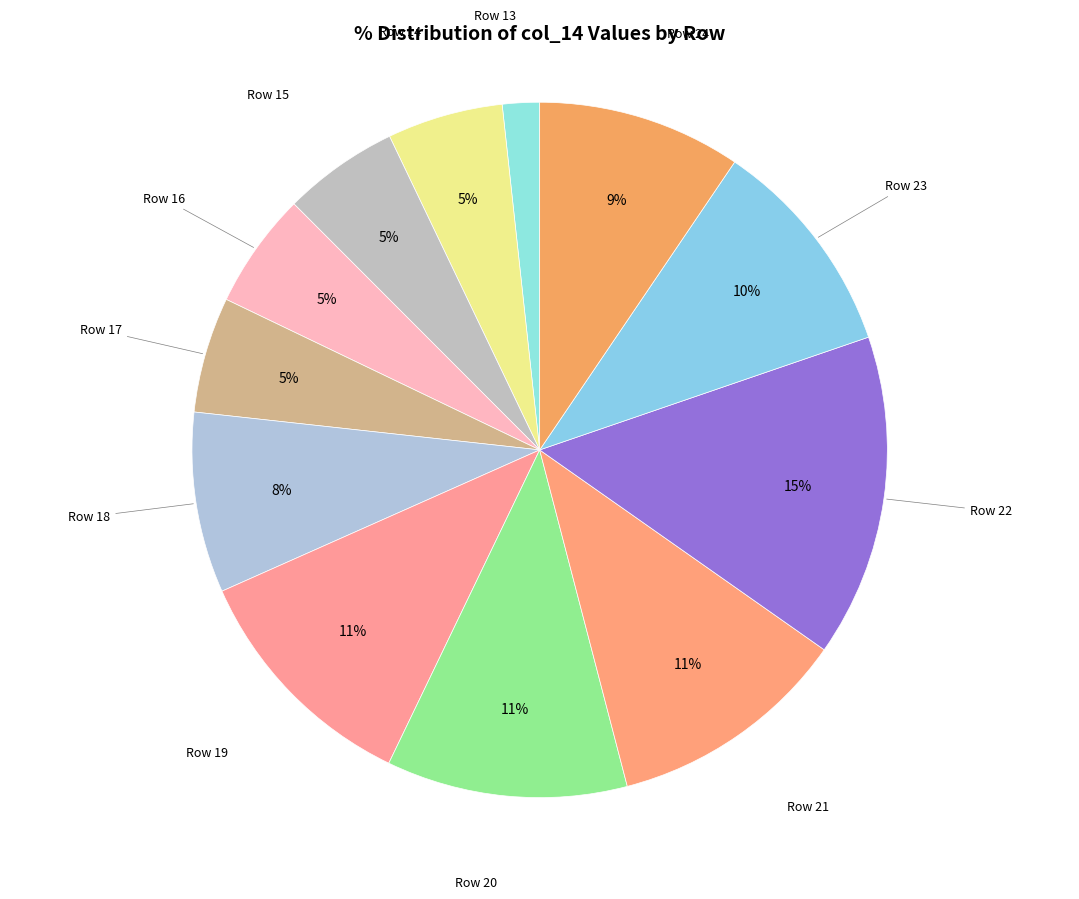

Rank the categories by value from lowest to highest.

24, 75_1, 75_2, 75_3, 75_4, 117, 132, 143, 156_1, 156_2, 156_3, 209